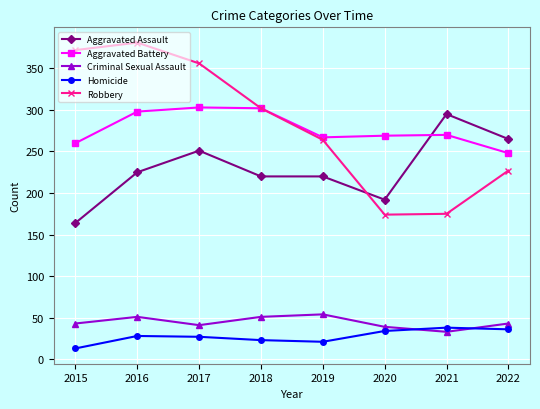

How many interior local valleys does the Robbery series have?

1